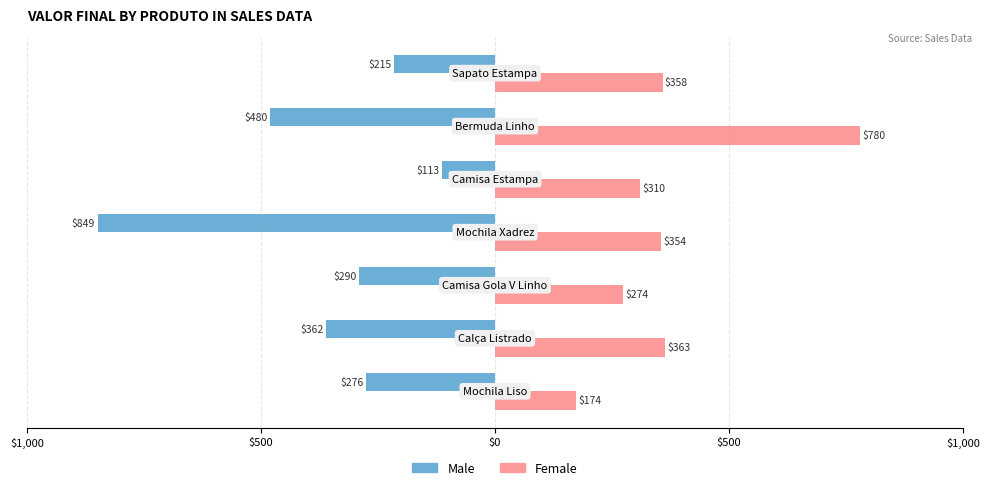

What are all the series names shown in the legend?

Male, Female